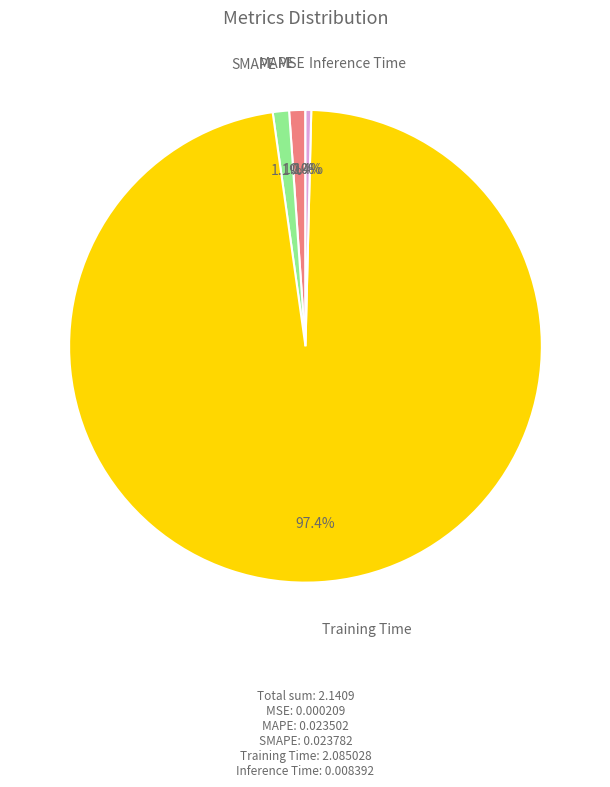

What portion of the pie excludes Training Time?

2.6%